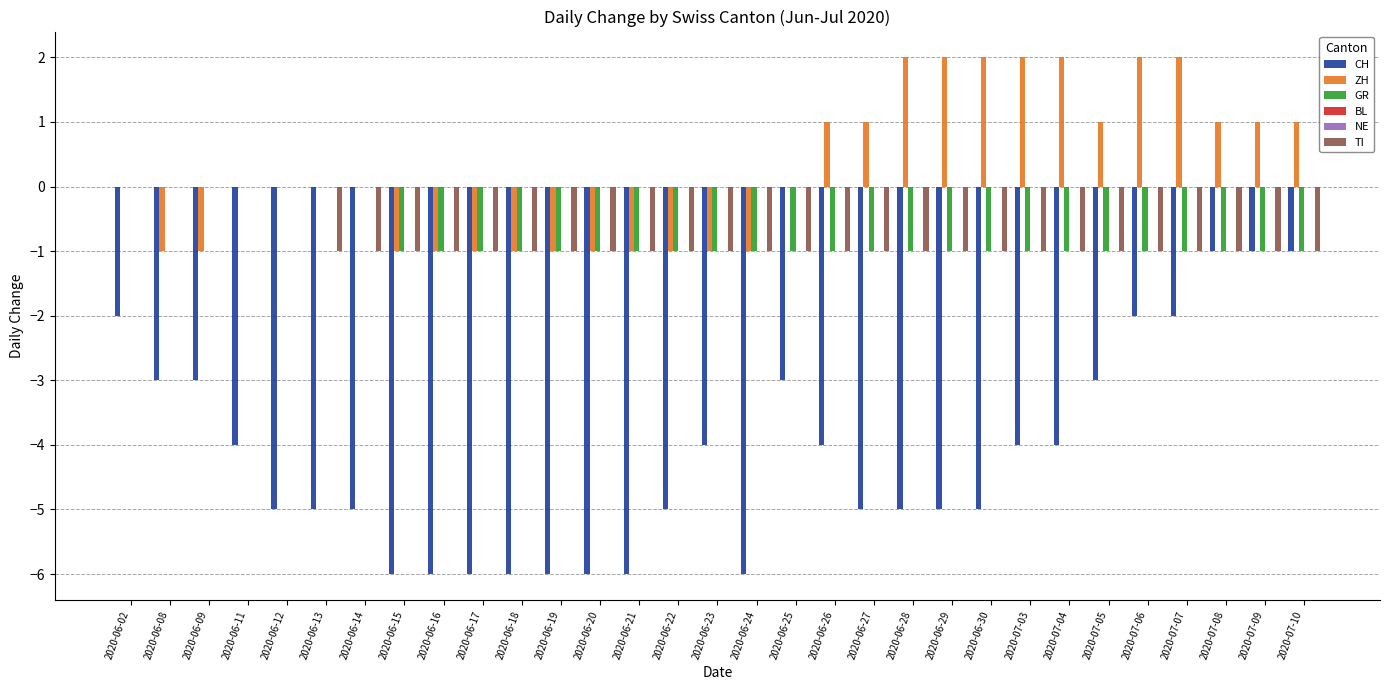

What is the label of the 14th bar from the right?

2020-06-25